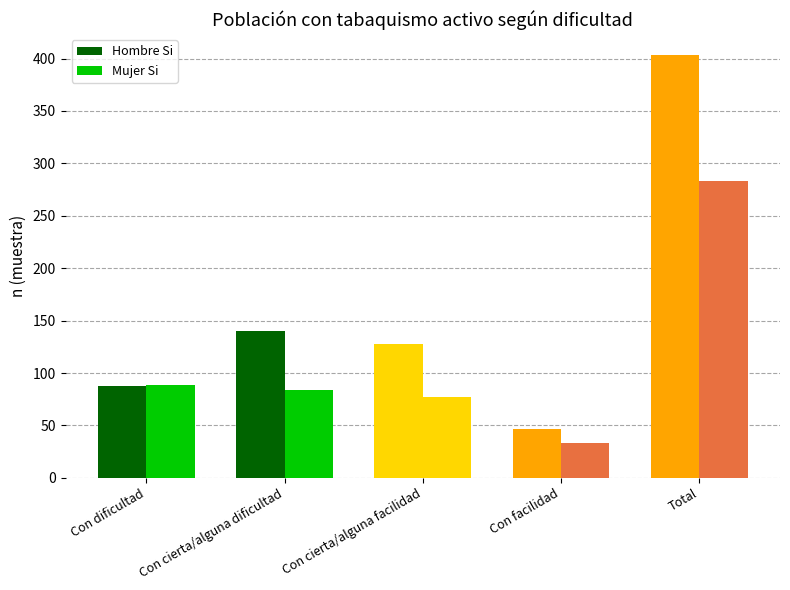

How many series are shown in this chart?

2